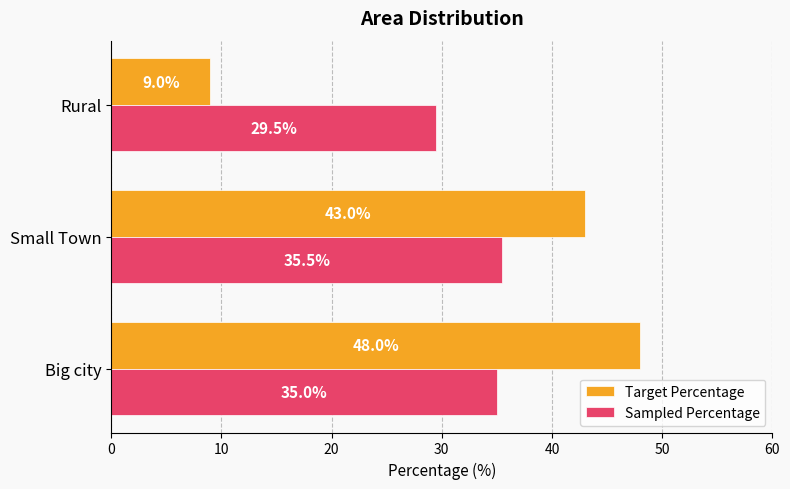

Rank the categories by Sampled Percentage value from lowest to highest.

Rural, Big city, Small Town